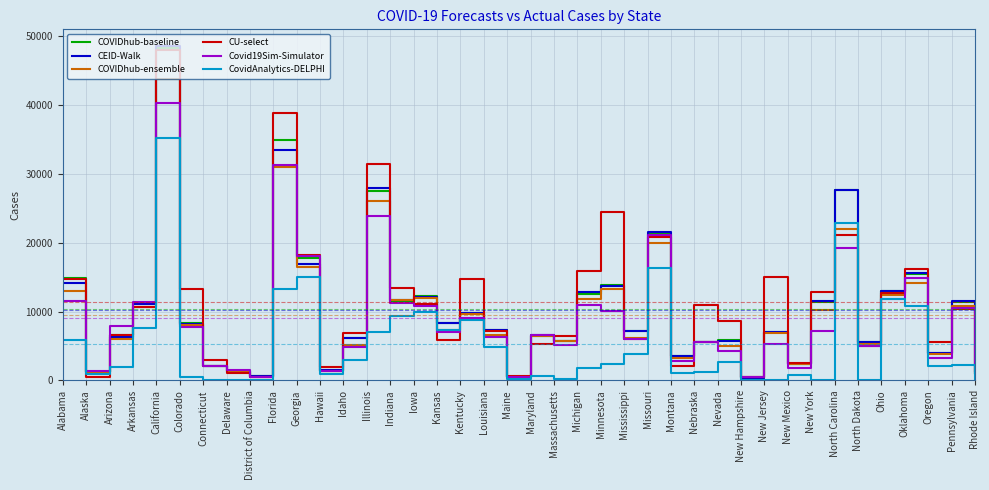

At how many categories does at least one series exceed 33908?

2